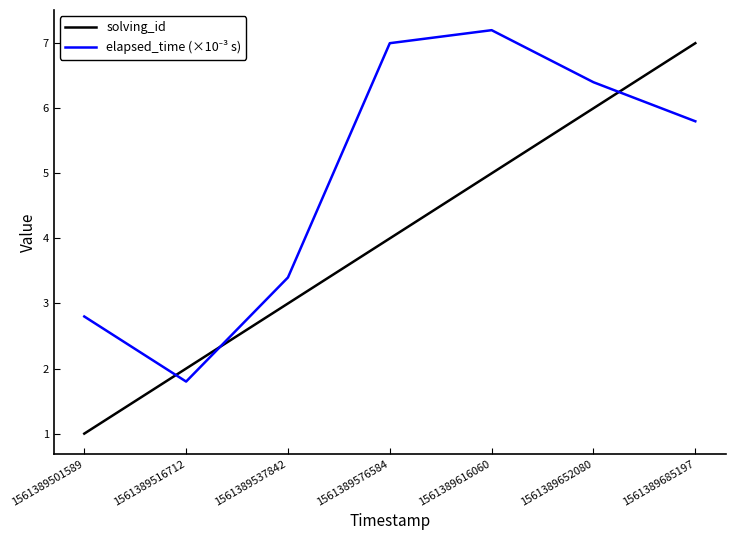

Rank the categories by solving_id value from highest to lowest.

1561389685197, 1561389652080, 1561389616060, 1561389576584, 1561389537842, 1561389516712, 1561389501589